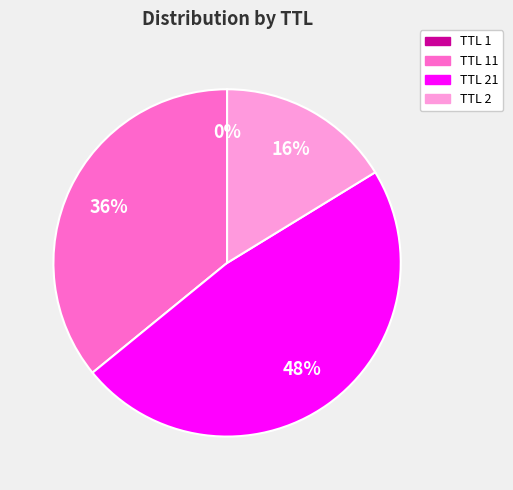

To the nearest percent, what is the average slice percentage?

25%